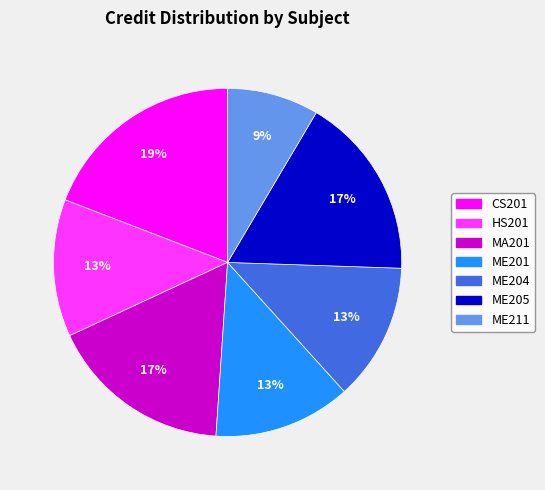

Does MA201 account for over 50% of the chart?

No